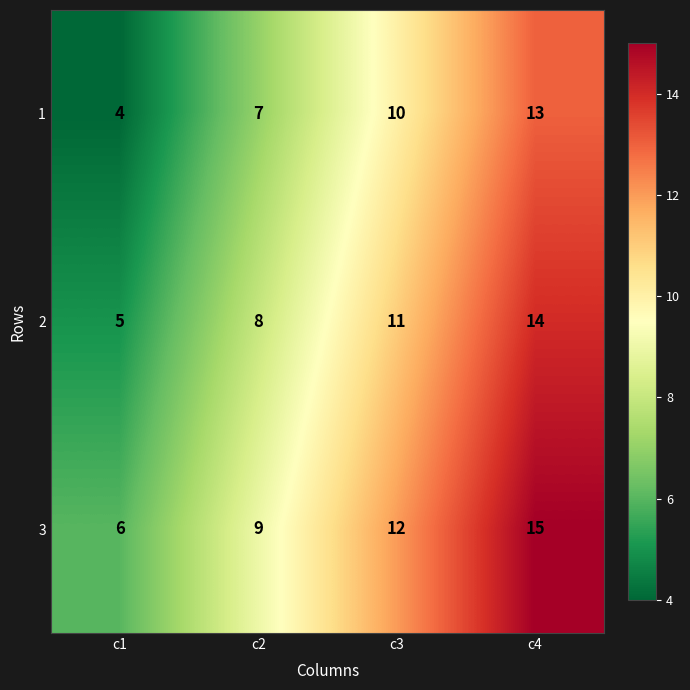

What is the difference between the 3 values at c3 and c4?

3